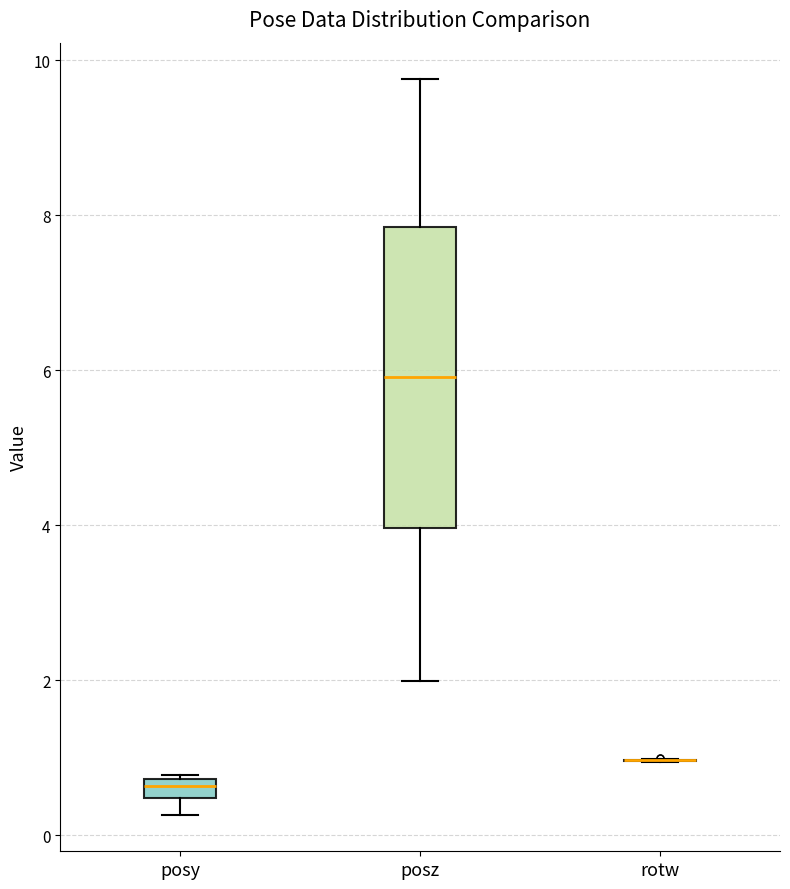

Which box is the tallest, from its lower edge to its upper edge?

posz